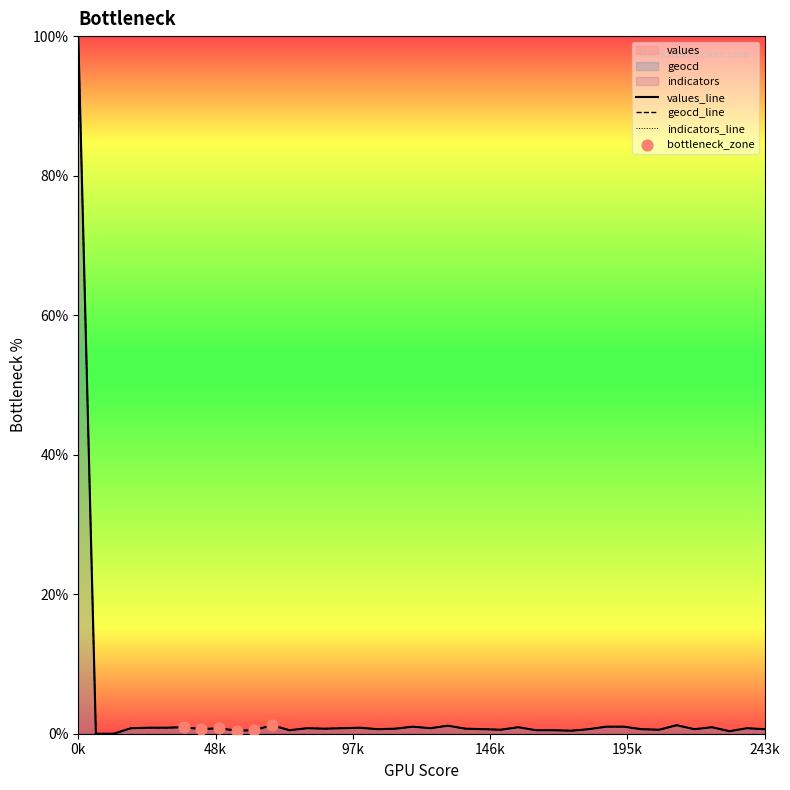

Which series has the largest total across all categories?

geocd